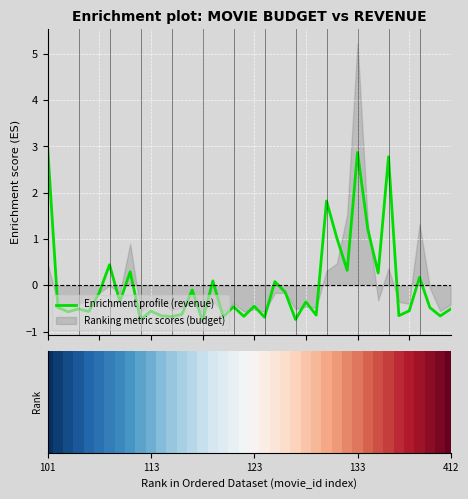

Reading right to left, extract all data points from this chart.

-0.5	-0.7	-0.5	0.2	-0.5	-0.7	2.8	0.3	1.2	2.9	0.3	1.0	1.8	-0.6	-0.4	-0.7	-0.1	0.1	-0.7	-0.4	-0.7	-0.5	-0.7	0.1	-0.8	-0.1	-0.6	-0.7	-0.7	-0.6	-0.7	0.3	-0.4	0.4	-0.2	-0.6	-0.5	-0.6	-0.5	3.0